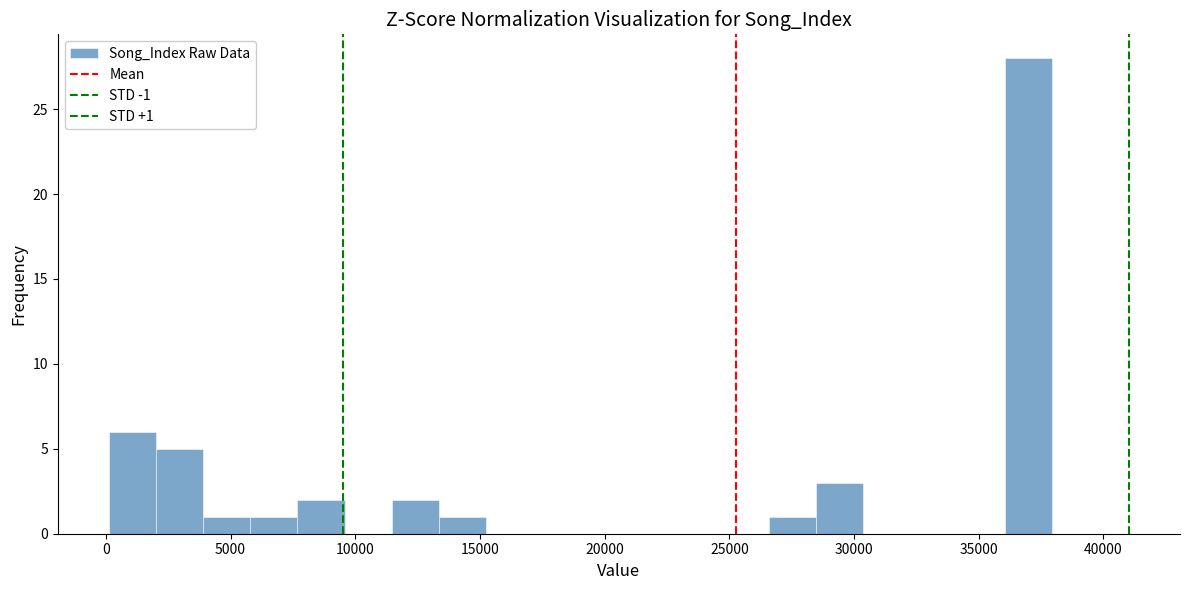

Around what value on the x-axis is the tallest bar? Give the approximate position of its centre, as read against the axis.

37000